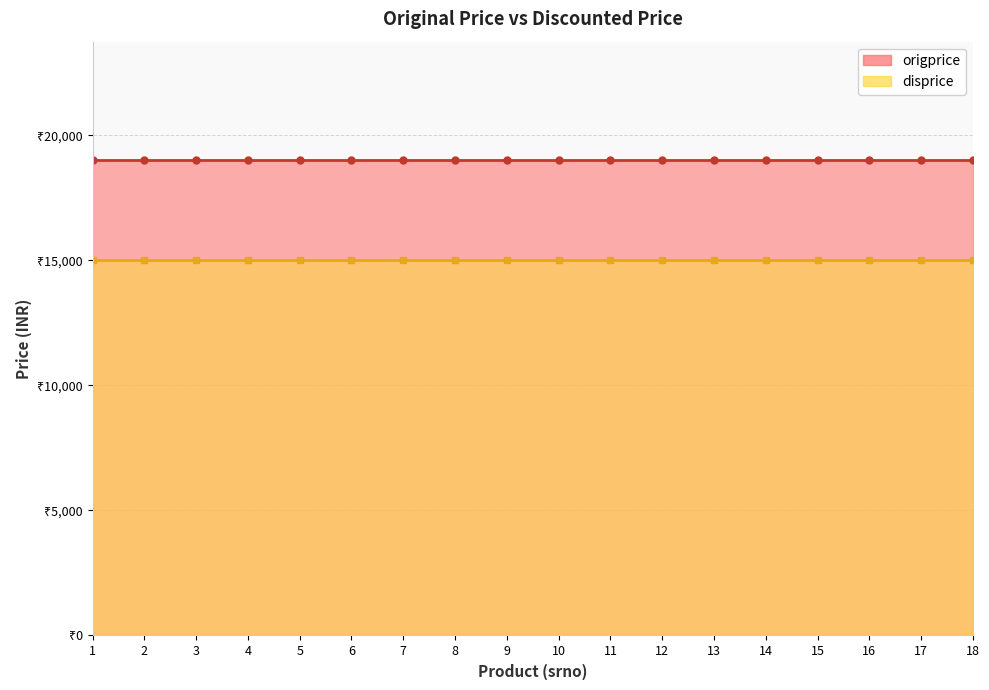

Reading left to right, transcribe all the data shown in this chart.

origprice: 18999	18999	18999	18999	18999	18999	18999	18999	18999	18999	18999	18999	18999	18999	18999	18999	18999	18999
disprice: 14999	14999	14999	14999	14999	14999	14999	14999	14999	14999	14999	14999	14999	14999	14999	14999	14999	14999